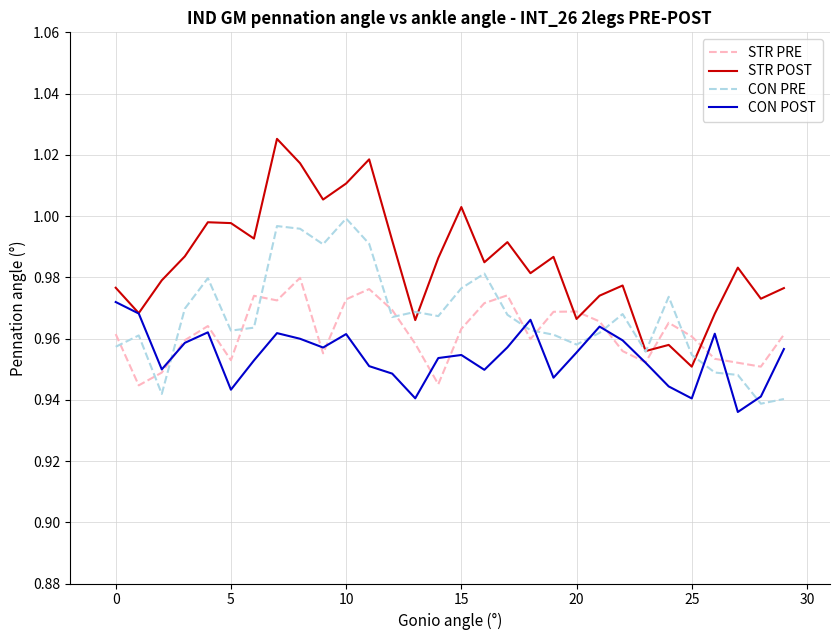

List the series in order of their overall mean, lowest first.

CON POST, STR PRE, CON PRE, STR POST